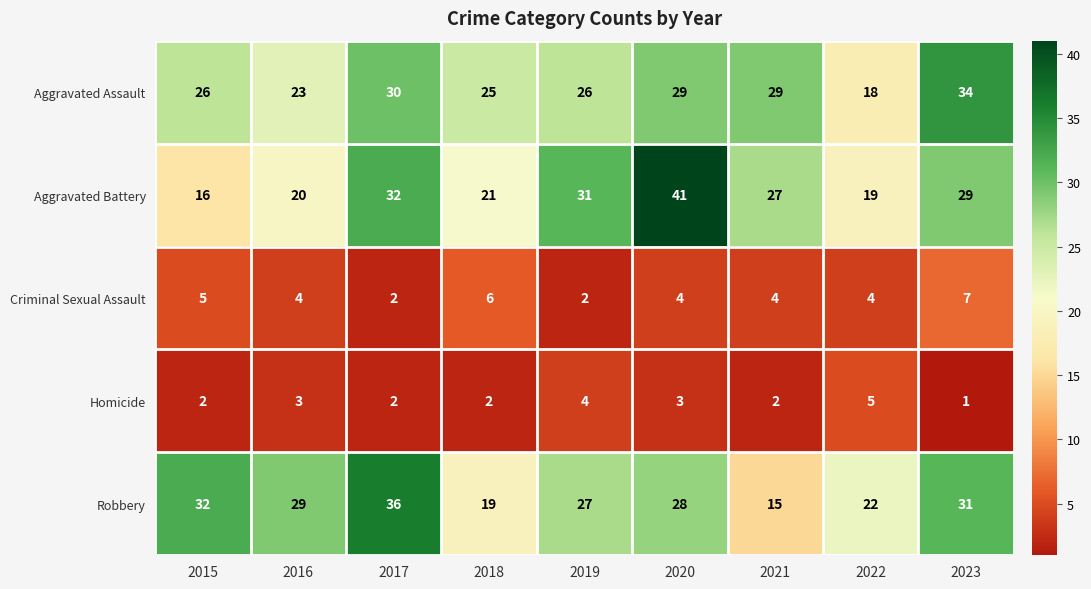

How many series are shown in this chart?

5